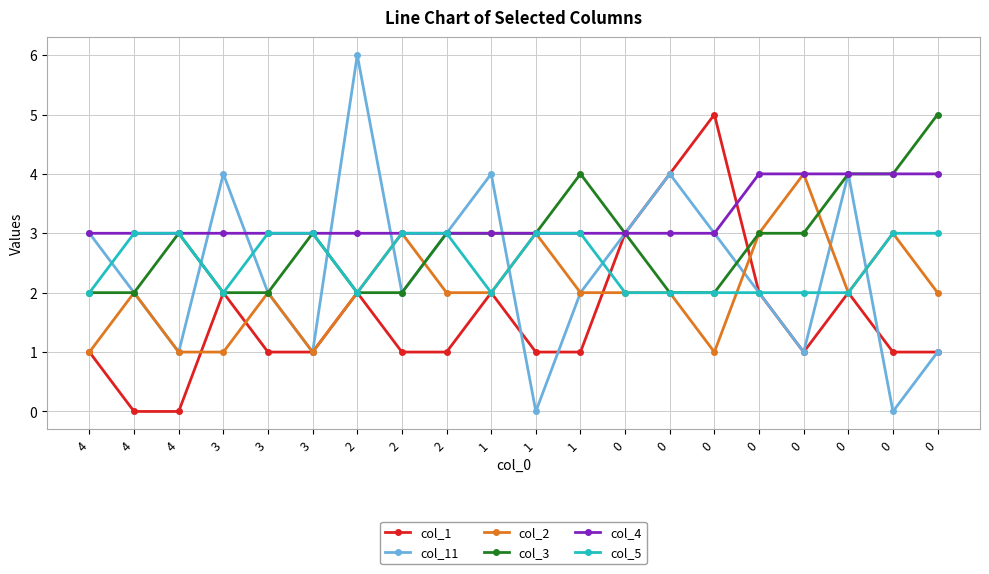

How many lines are shown in the chart?

6